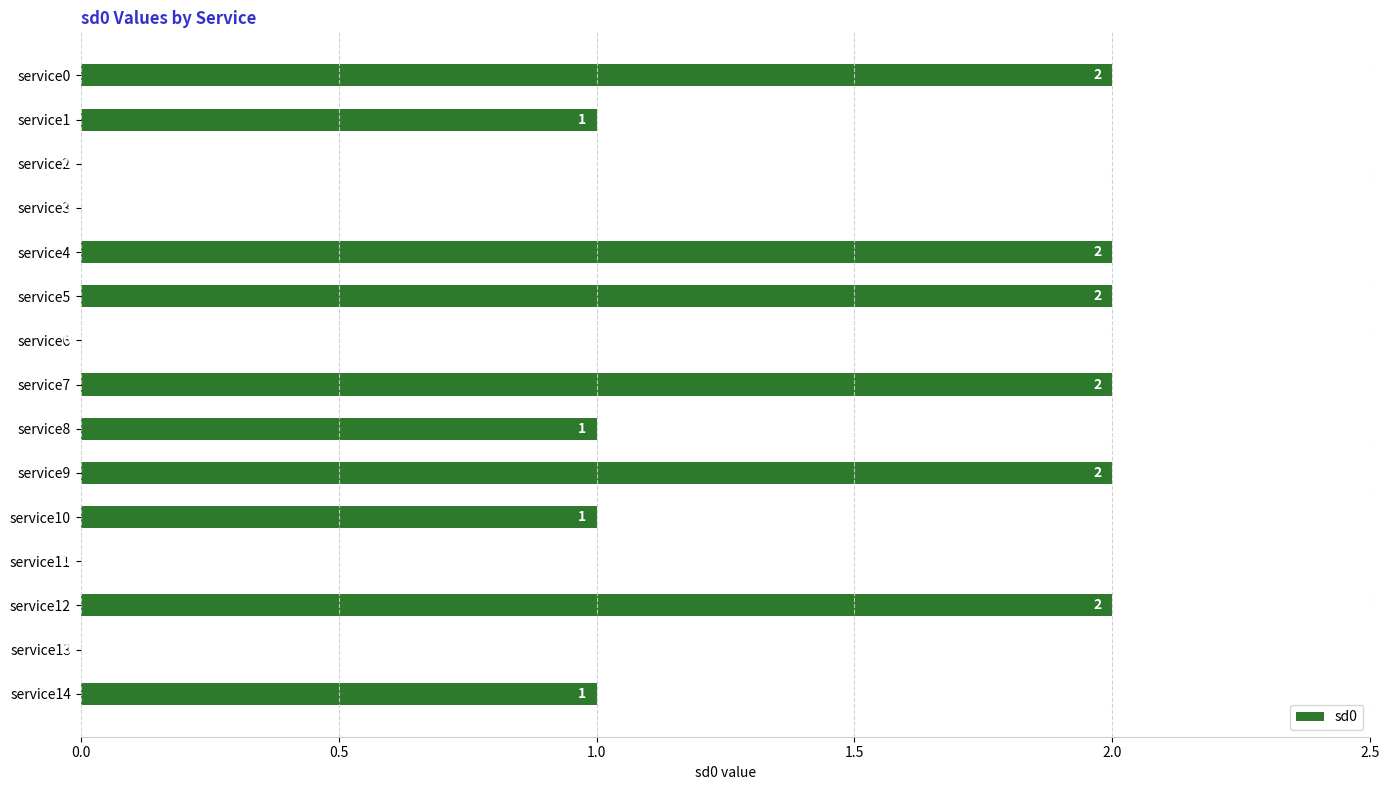

Reading top to bottom, transcribe all the data shown in this chart.

service0=2	service1=1	service2=0	service3=0	service4=2	service5=2	service6=0	service7=2	service8=1	service9=2	service10=1	service11=0	service12=2	service13=0	service14=1